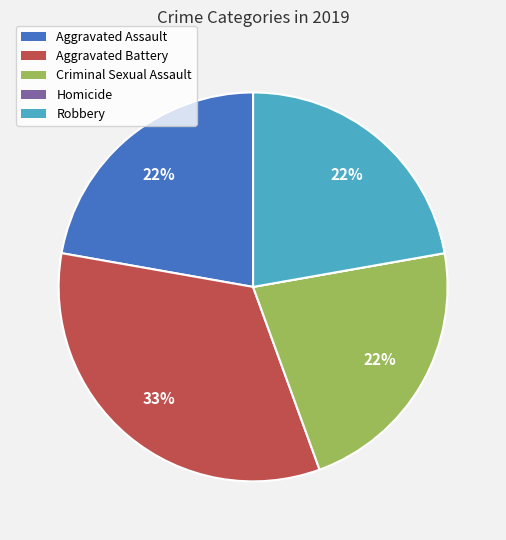

To the nearest percent, what percentage of the pie is Robbery?

22%